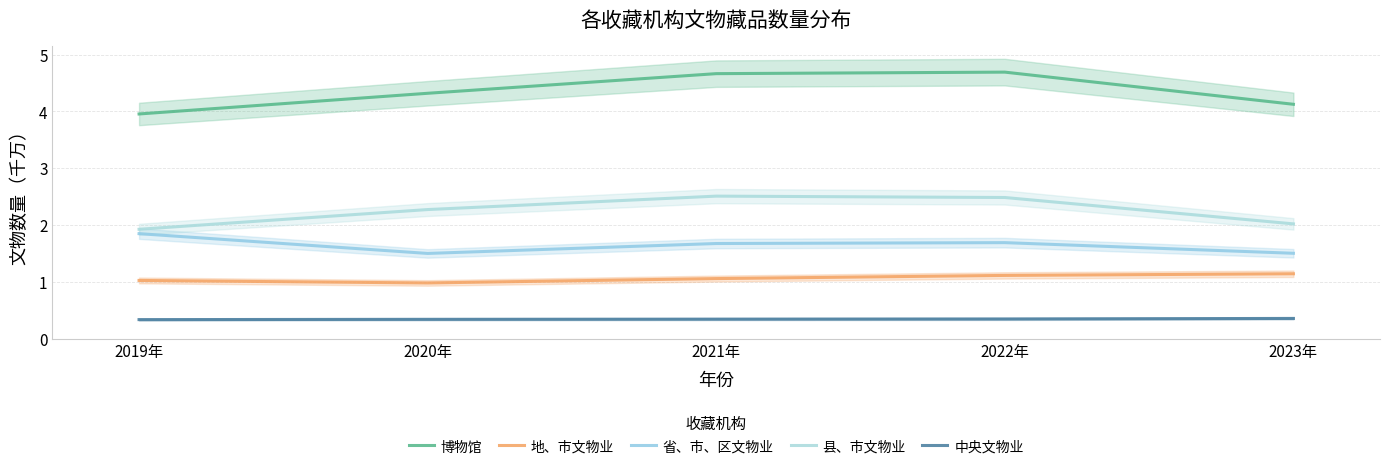

How many series are shown in this chart?

5